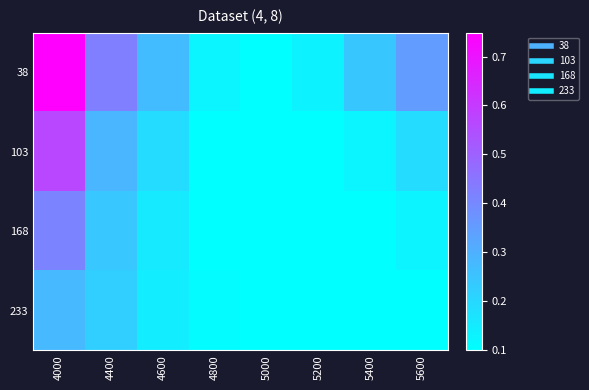

Which series has the largest total across all categories?

38